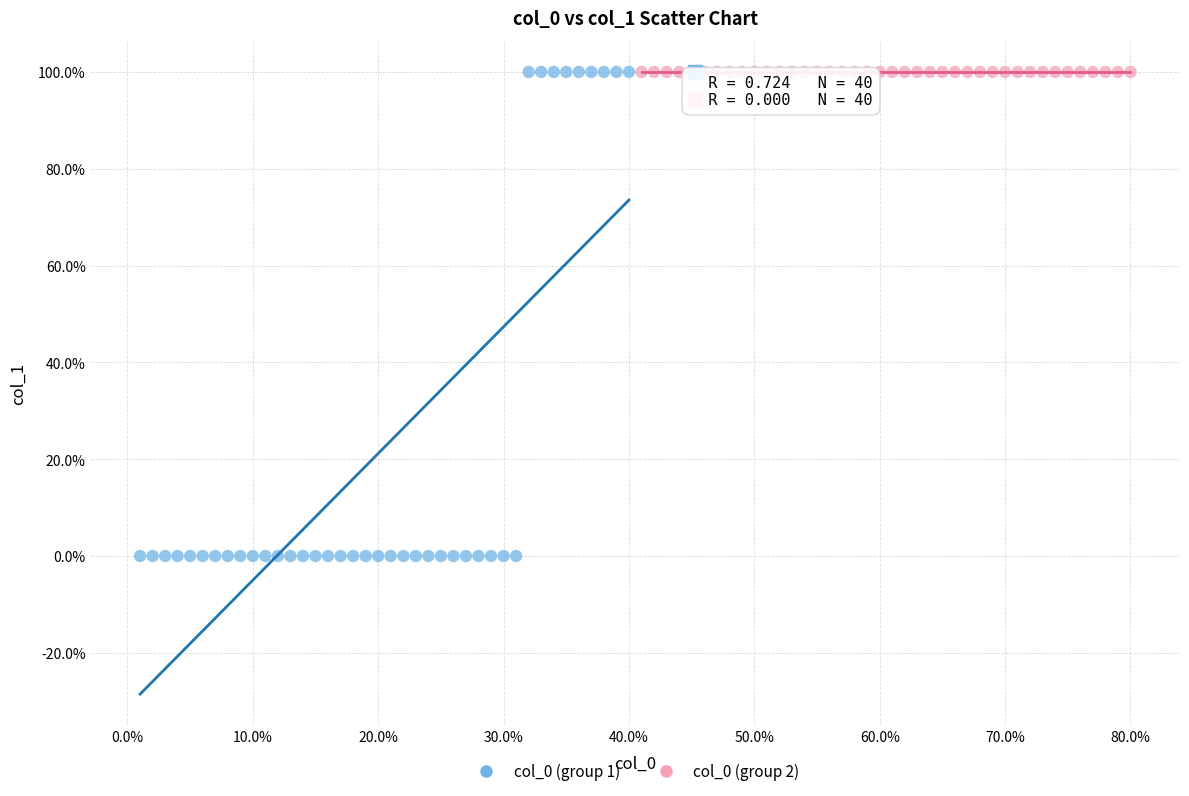

Which series reaches the minimum Y coordinate?

col_0 (group 1)